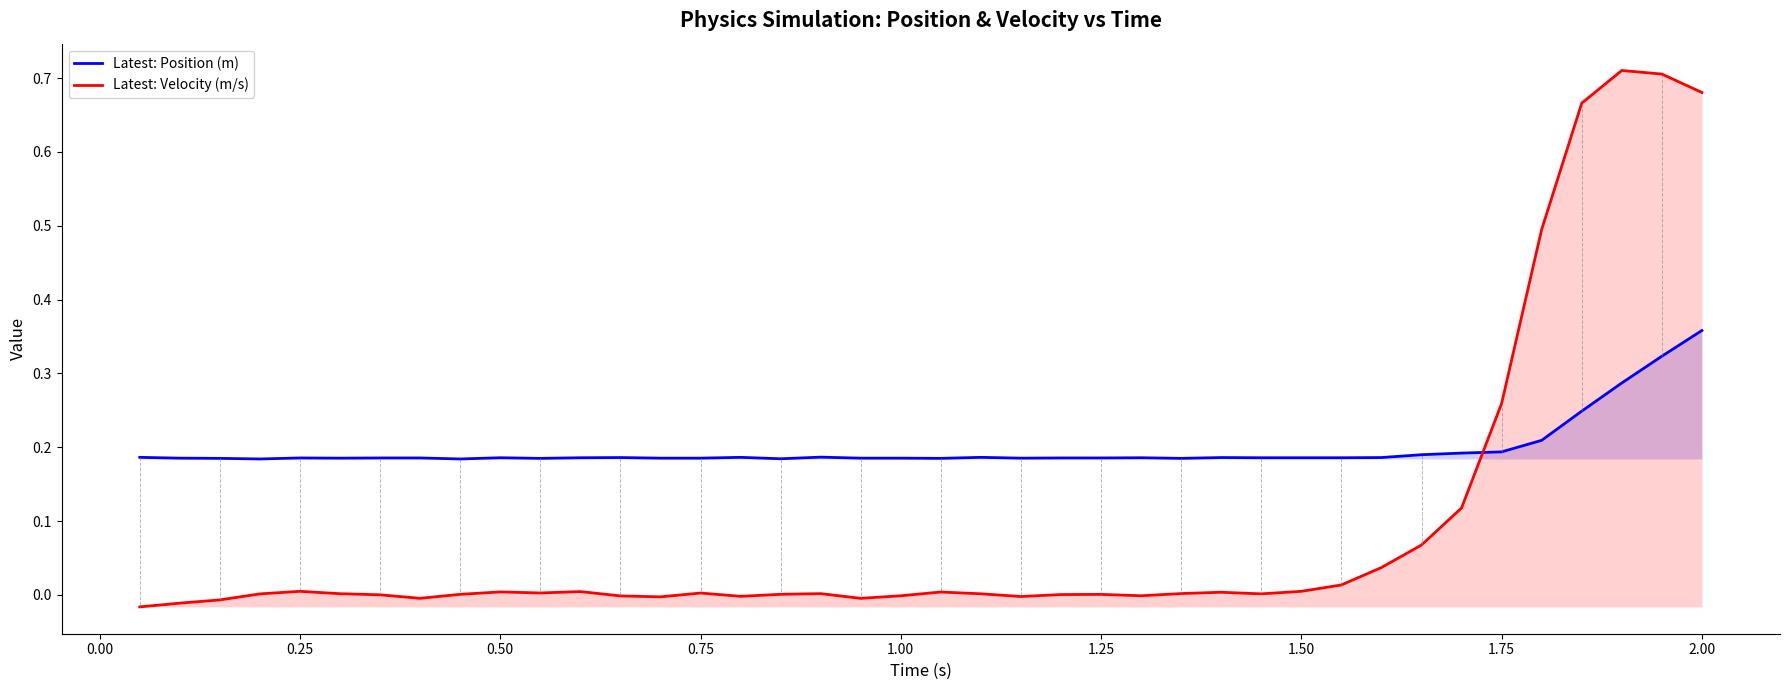

What are all the series names shown in the legend?

Latest: Position (m), Latest: Velocity (m/s)